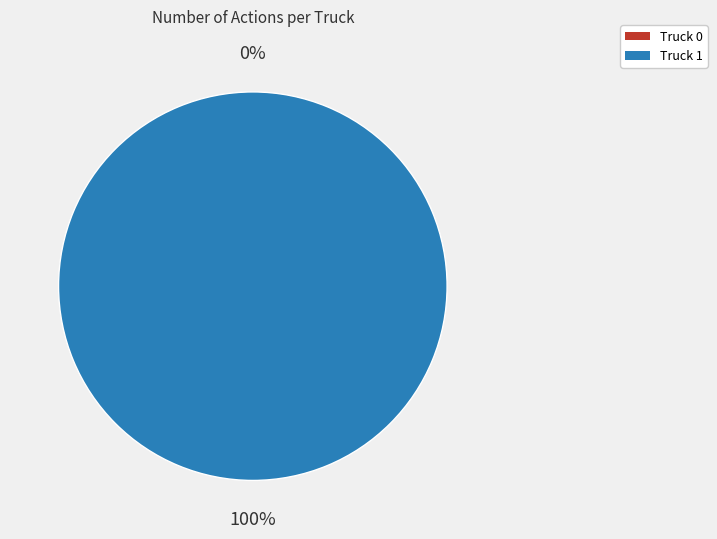

Is it true that Truck 1 is 100% of the pie?

True